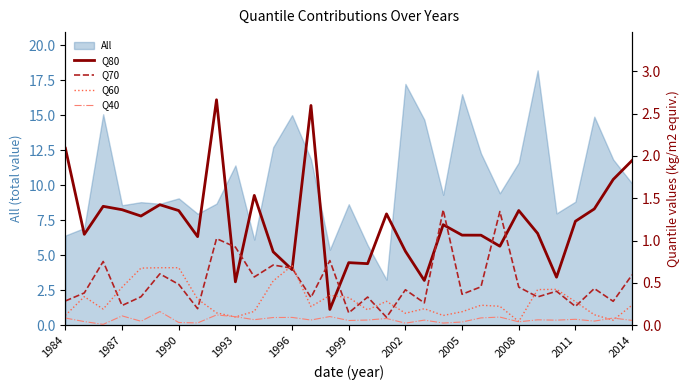

What is the value of the Q70 point at the 19th from the left?

0.4